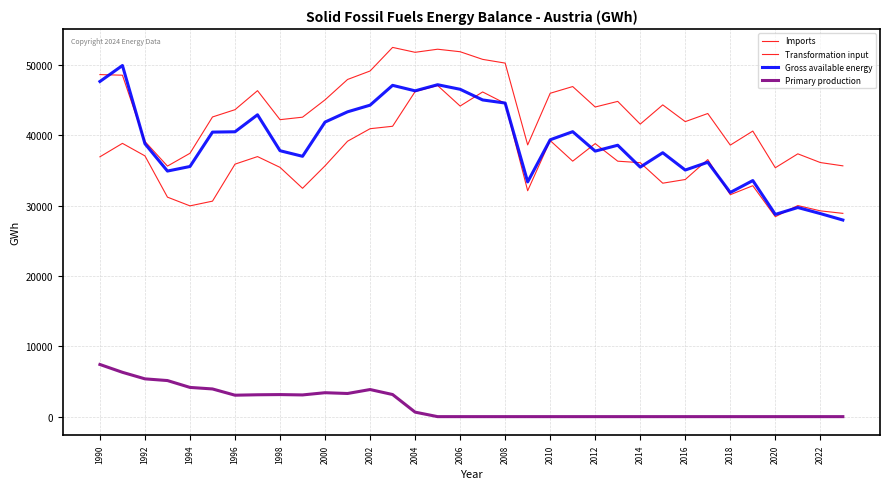

List the series in order of their peak value, highest first.

Transformation input, Gross available energy, Imports, Primary production